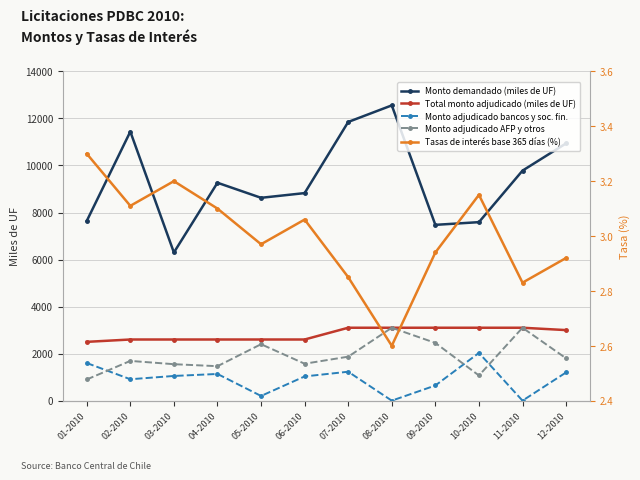

What are all the series names shown in the legend?

Monto demandado (miles de UF), Total monto adjudicado (miles de UF), Monto adjudicado bancos y soc. fin., Monto adjudicado AFP y otros, Tasas de interés base 365 días (%)